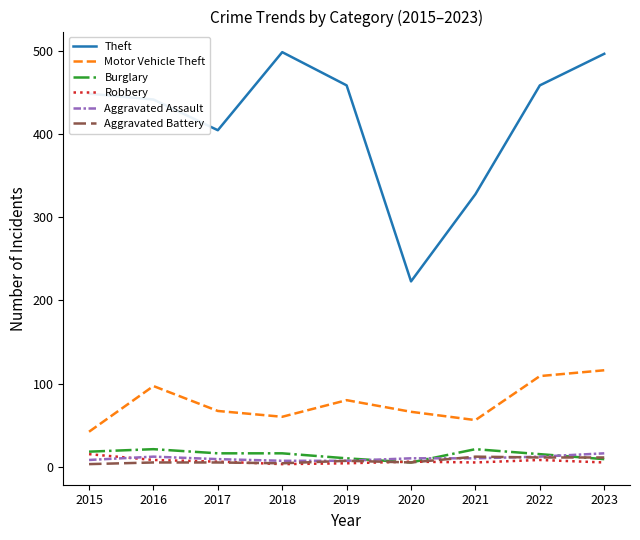

Between 2015 and 2021, which series saw the biggest shift?

Theft